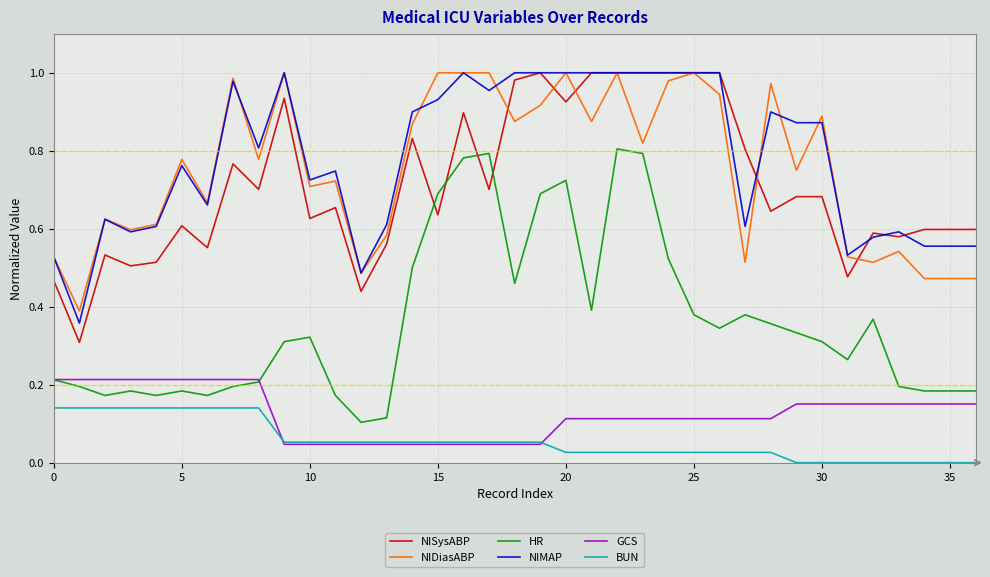

True or false: NISysABP and HR cross at least once.

True